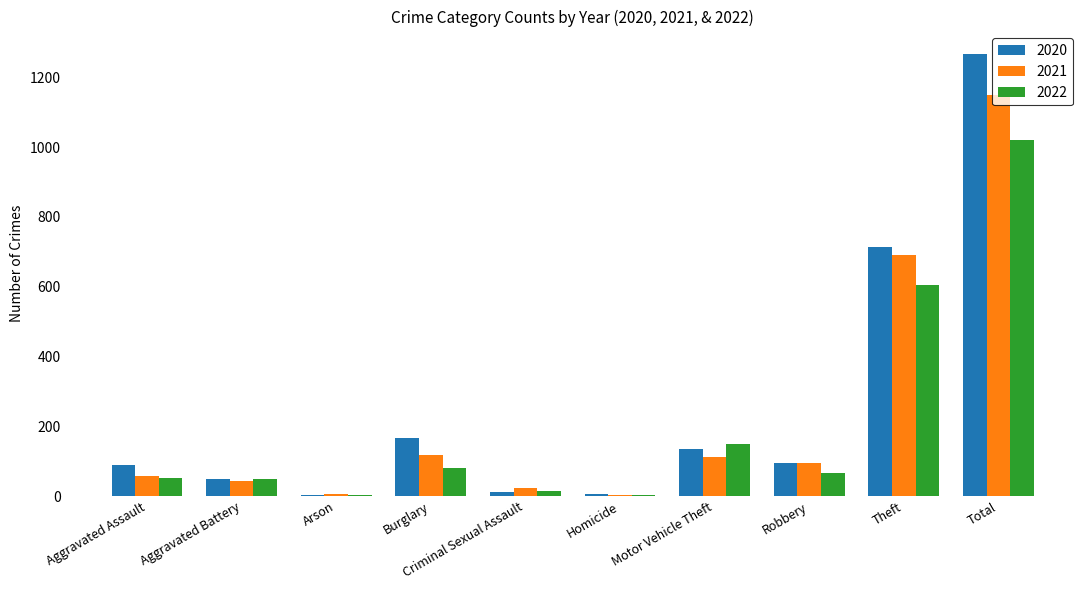

How many groups of bars are there?

10